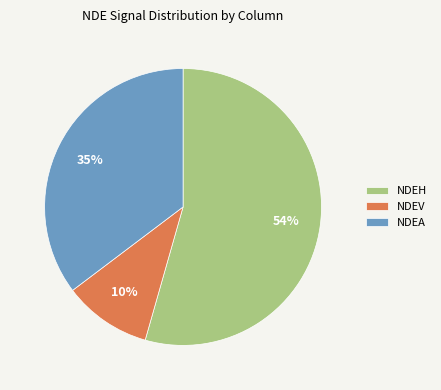

To the nearest percent, what percentage of the pie is NDEV?

10%